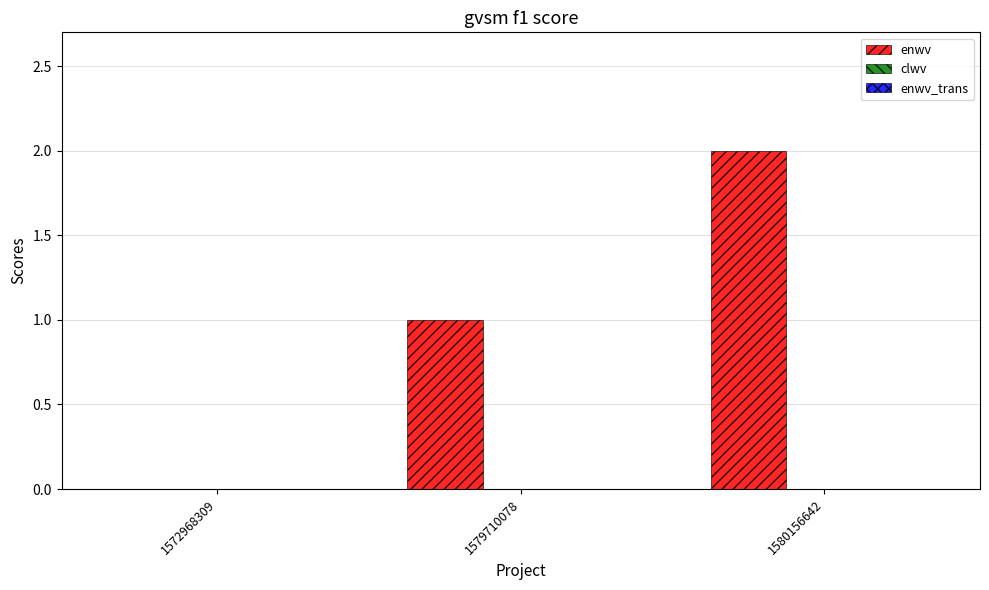

Are the bars horizontal?

No